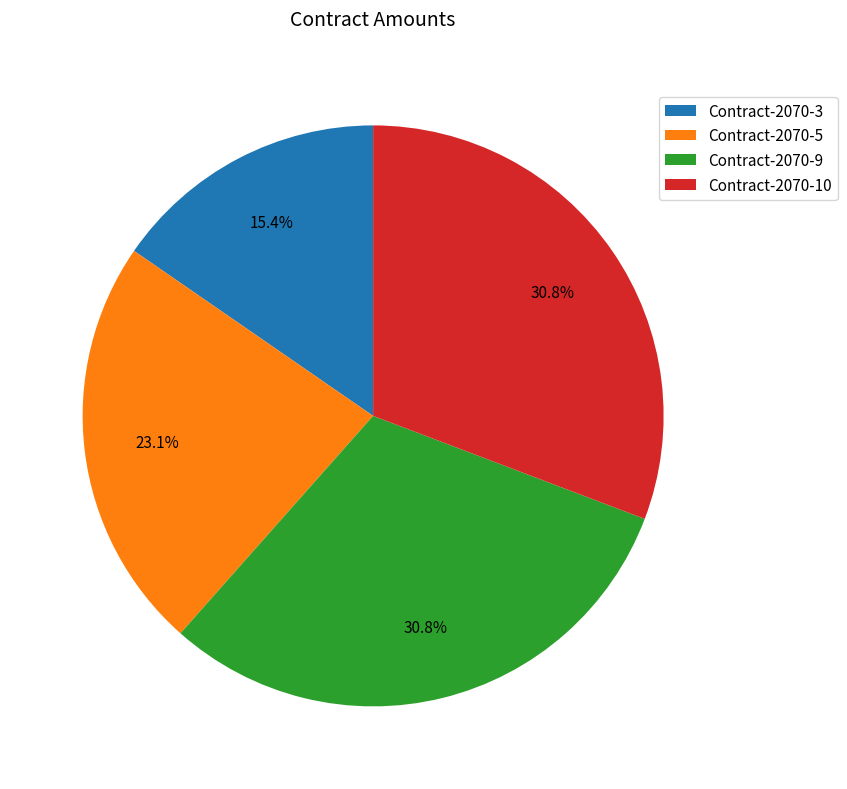

To the nearest percent, what is the difference between the Contract-2070-10 and Contract-2070-5 slice percentages?

8%